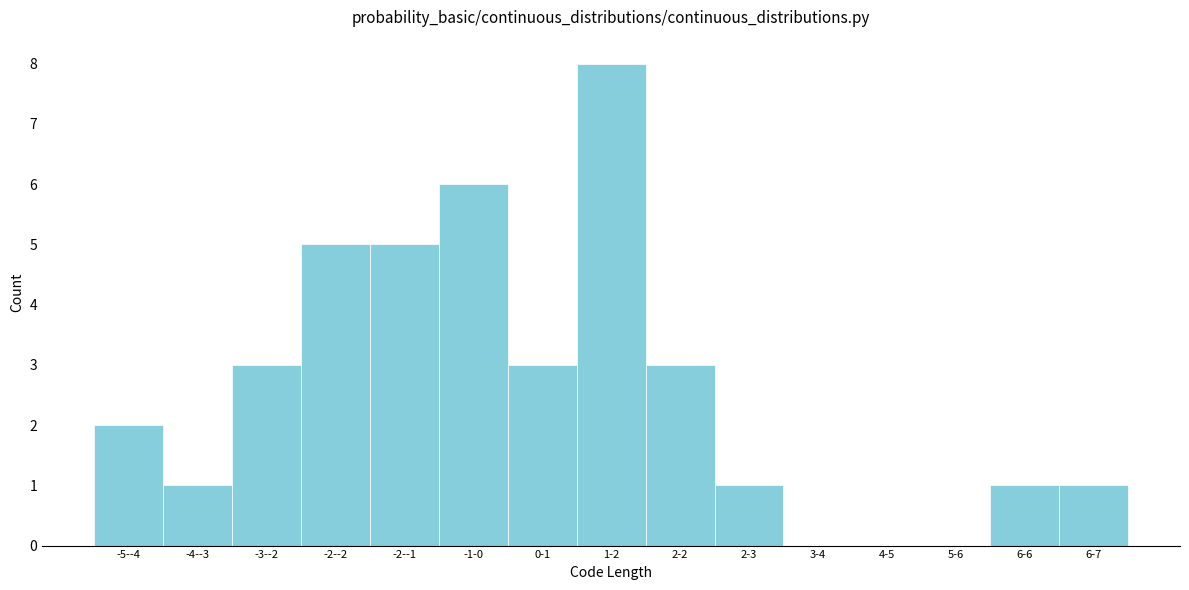

Reading left to right, what are all the values shown in this chart?

-5--4=2	-4--3=1	-3--2=3	-2--2=5	-2--1=5	-1-0=6	0-1=3	1-2=8	2-2=3	2-3=1	3-4=0	4-5=0	5-6=0	6-6=1	6-7=1